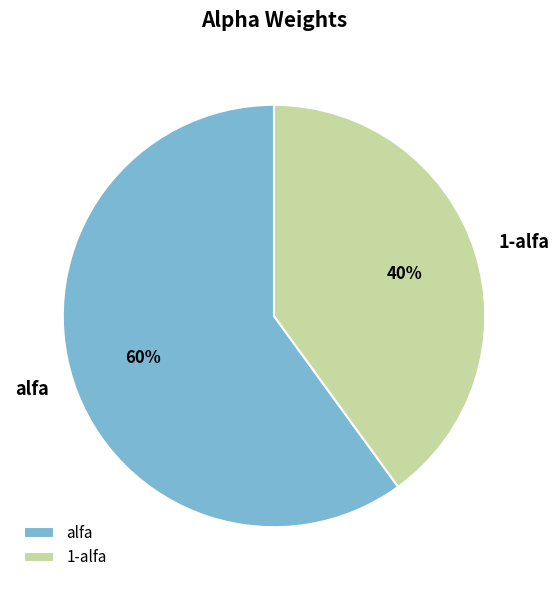

Do alfa and 1-alfa together represent more than half of the pie?

Yes